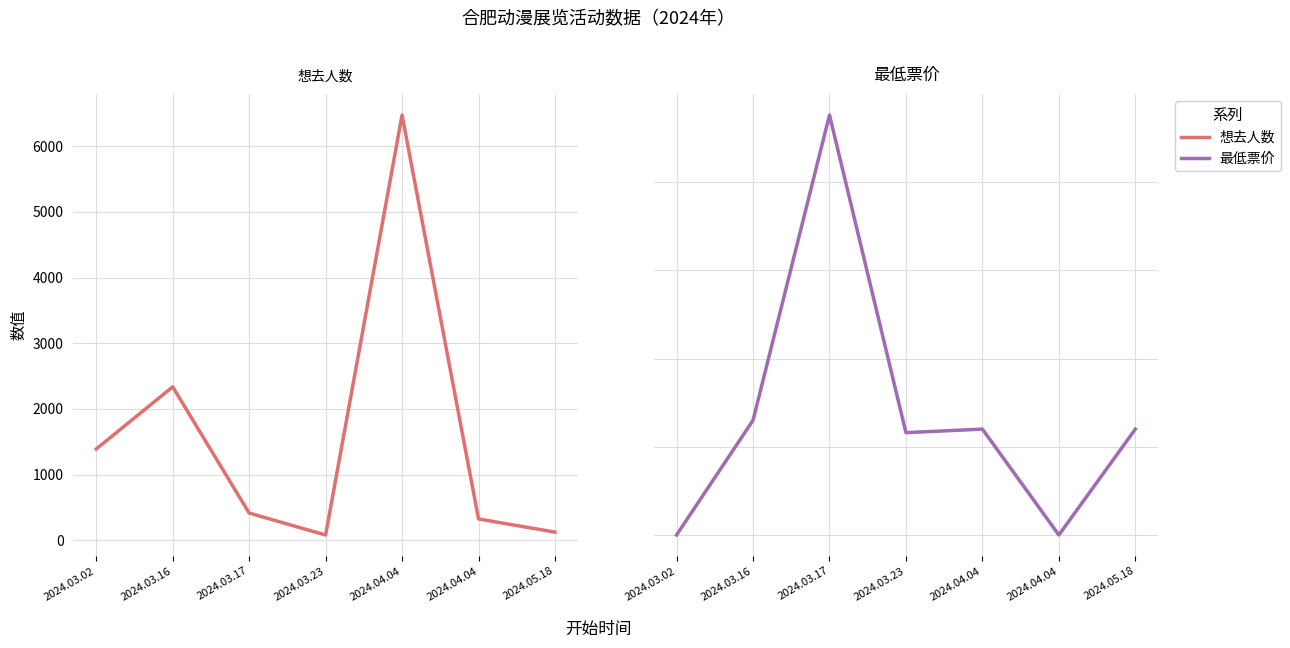

Which category has the lowest value across all series?

2024.03.02